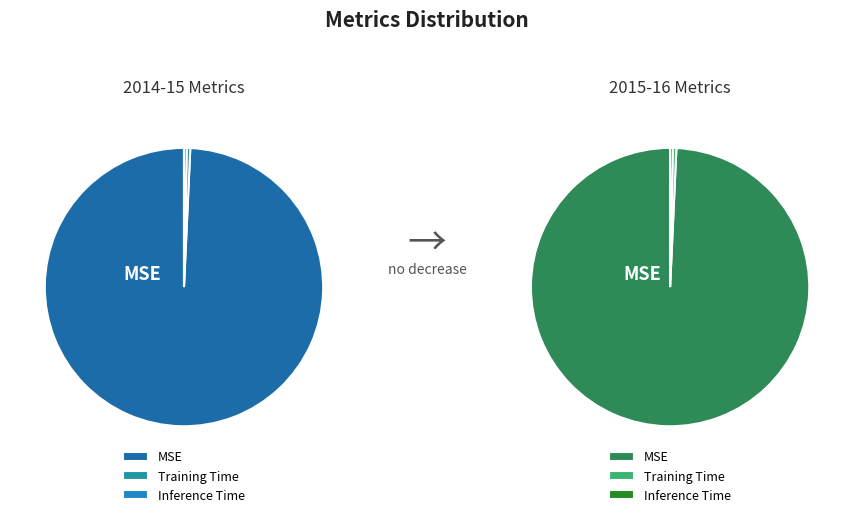

Is it true that Inference Time is 0% of the pie?

True